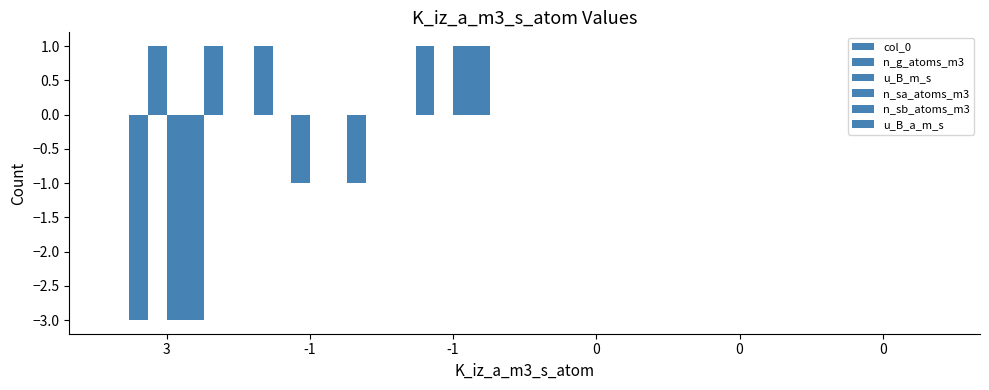

What is the smallest value displayed?

-3